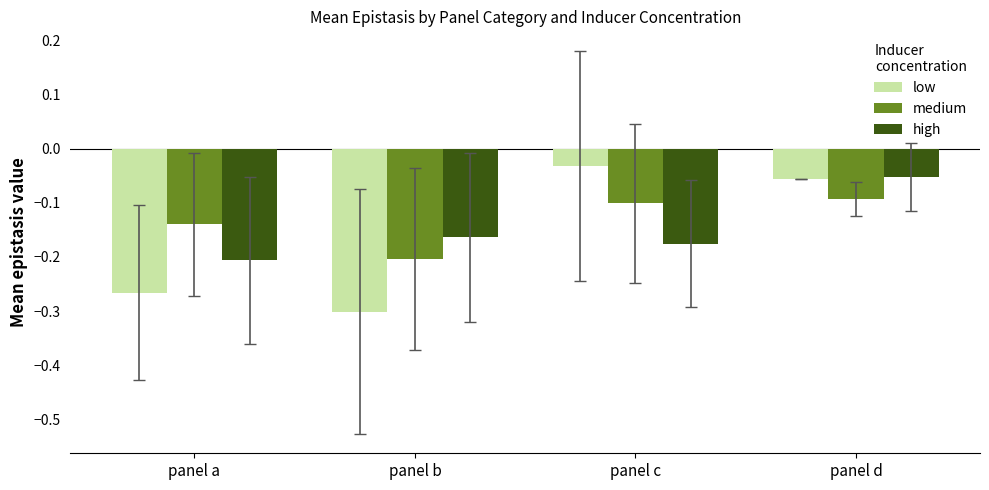

What are all the series names shown in the legend?

low, medium, high